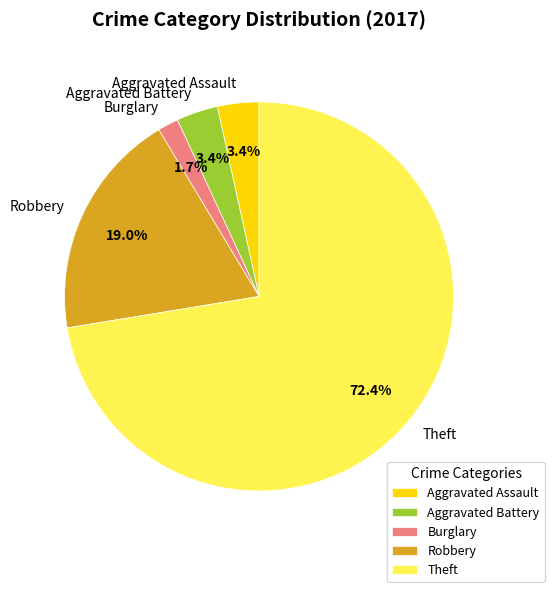

Which has a higher value, Aggravated Battery or Robbery?

Robbery